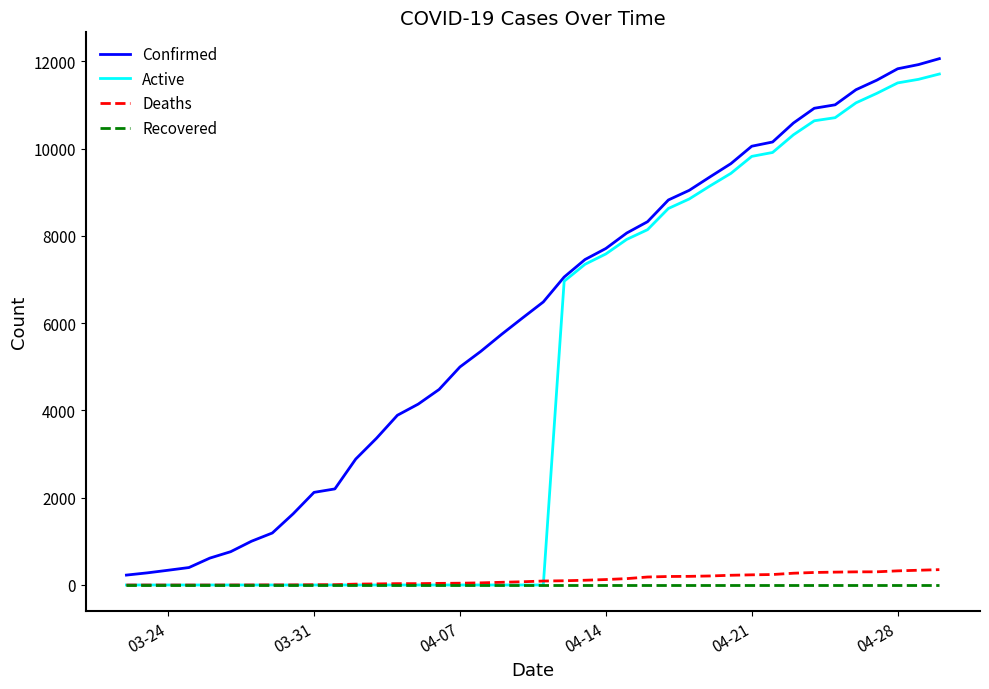

What is the maximum value for Active?

11711